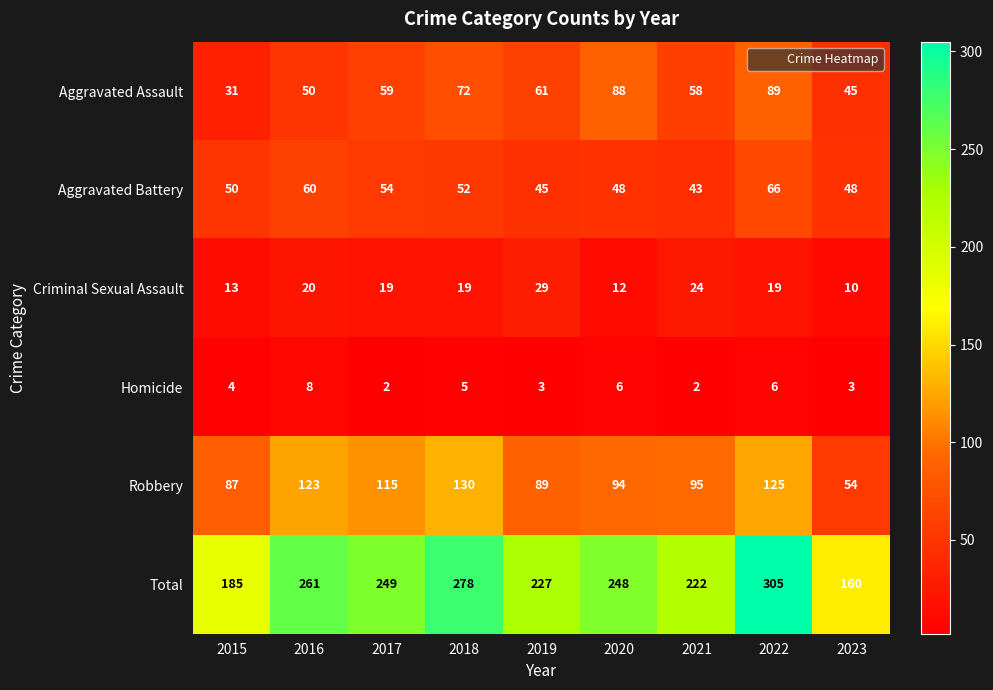

What is the difference between the highest and lowest values at 2020?

242